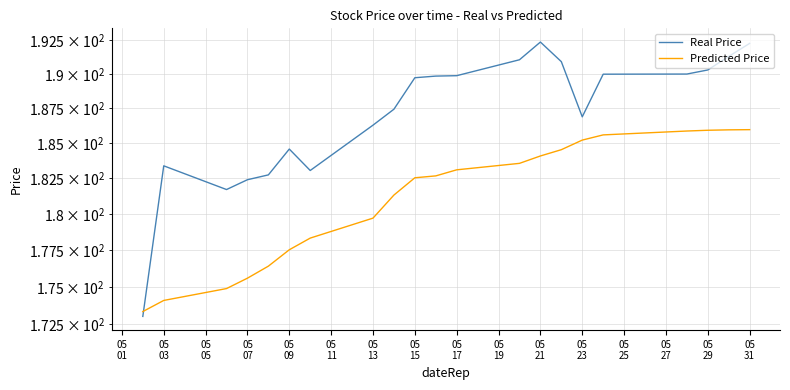

Between 05
17 and 20, which series saw the biggest shift?

Real Price